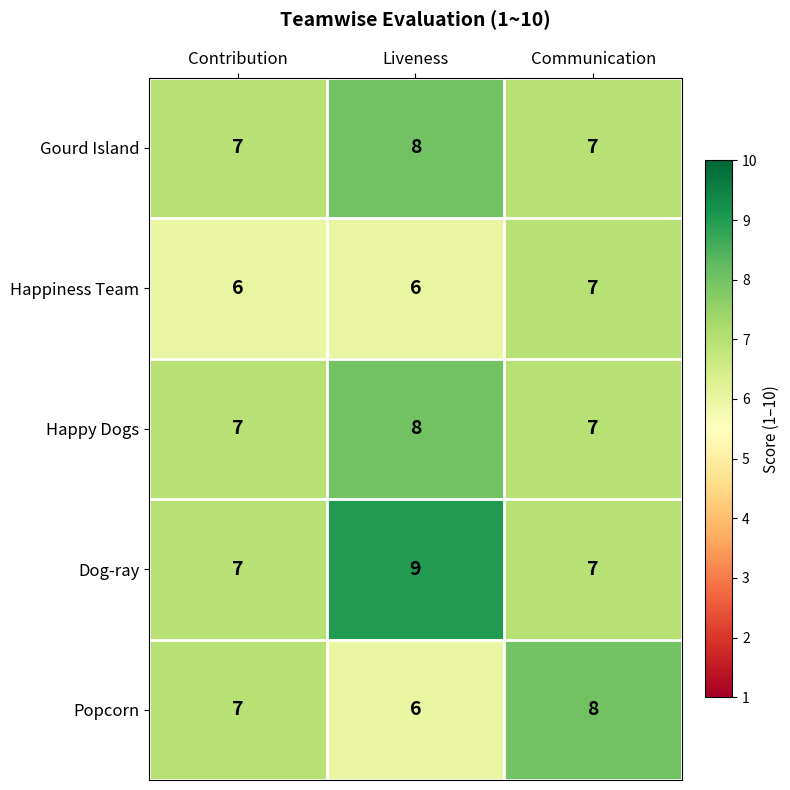

At which category is the sum across all series the highest?

Liveness